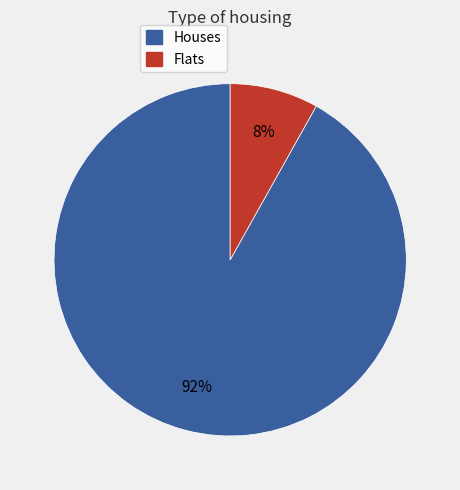

To the nearest percent, what is the difference between the largest and smallest slice percentages?

84%